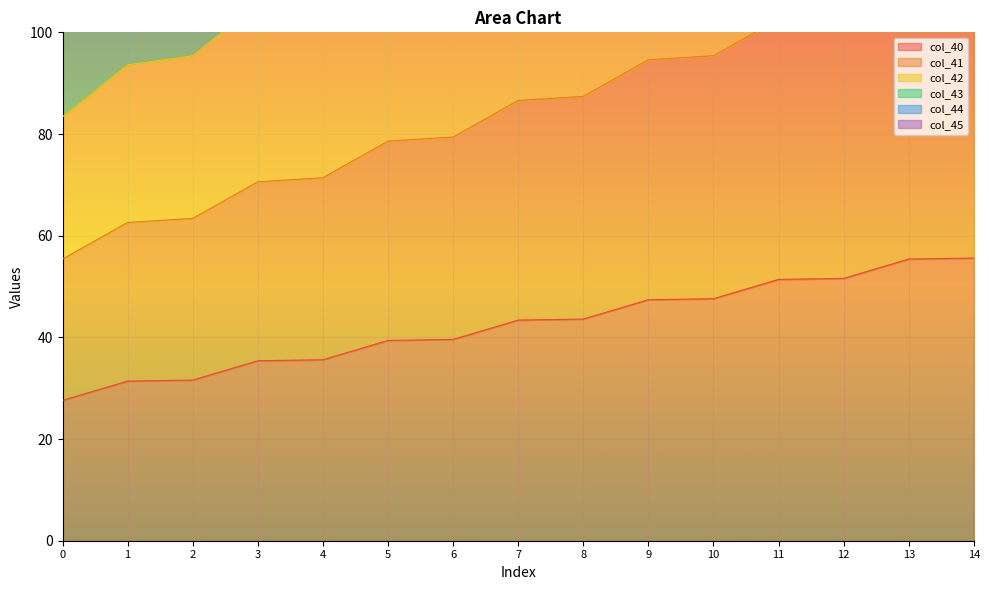

What is the total value across all series at 5?

820.4